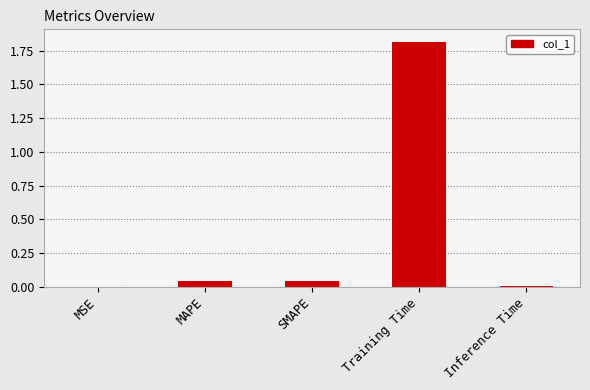

Are the bars horizontal?

No